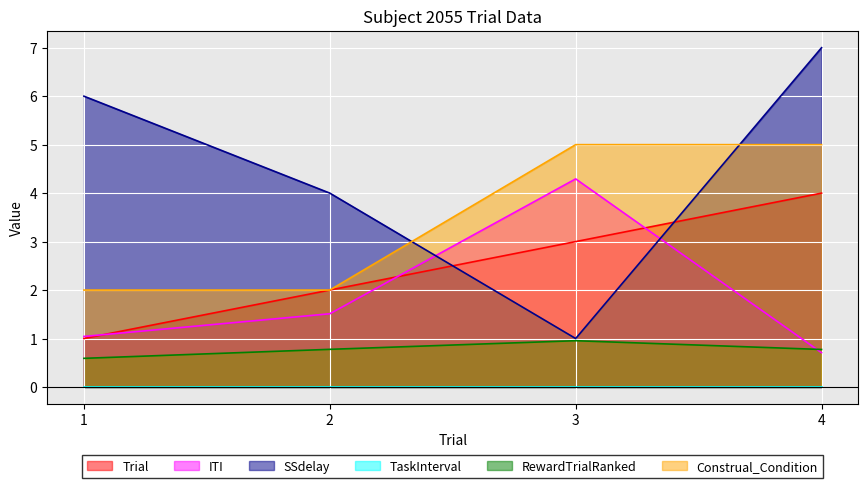

What is the maximum value for Trial?

4.0